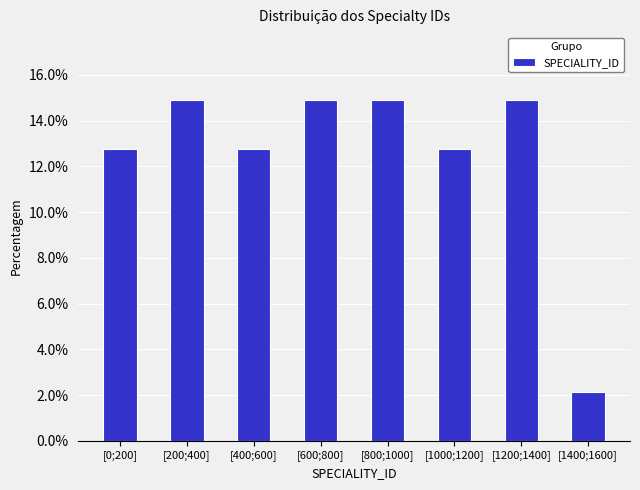

Reading left to right, list all the values displayed in this chart.

[0;200]=12.8	[200;400]=14.9	[400;600]=12.8	[600;800]=14.9	[800;1000]=14.9	[1000;1200]=12.8	[1200;1400]=14.9	[1400;1600]=2.1